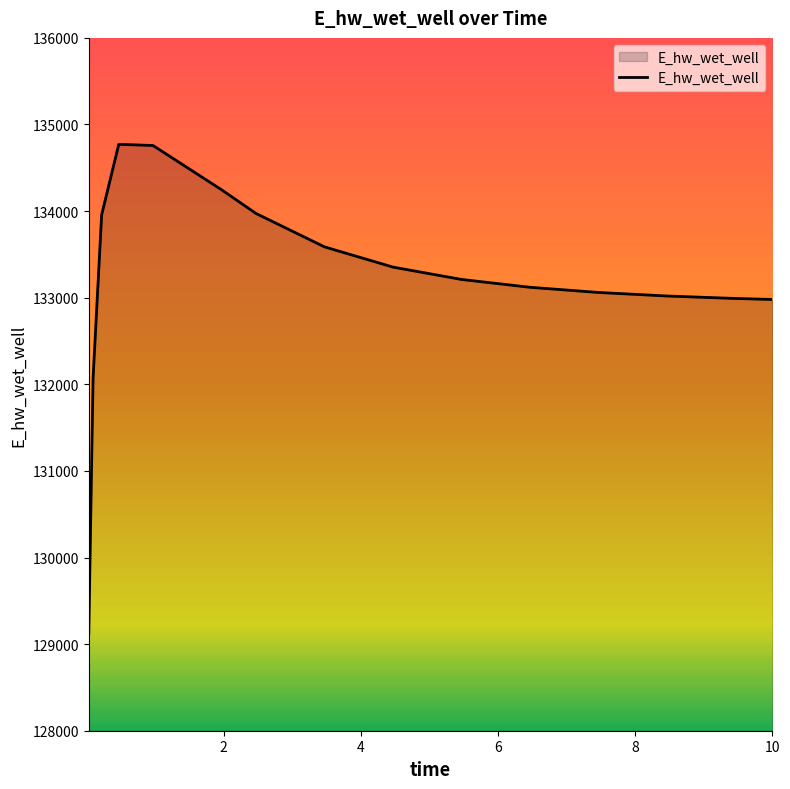

What is the minimum value shown in the chart?

129123.6